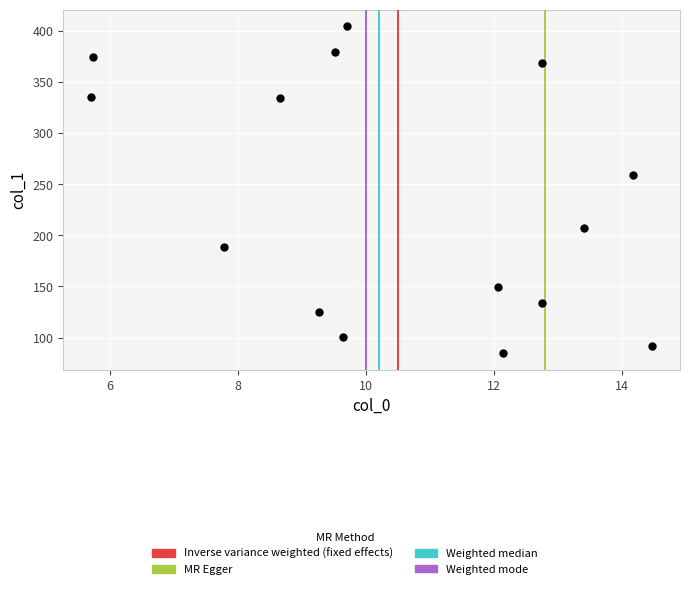

What Y value in the scatter plot is closest to 244?

259.3